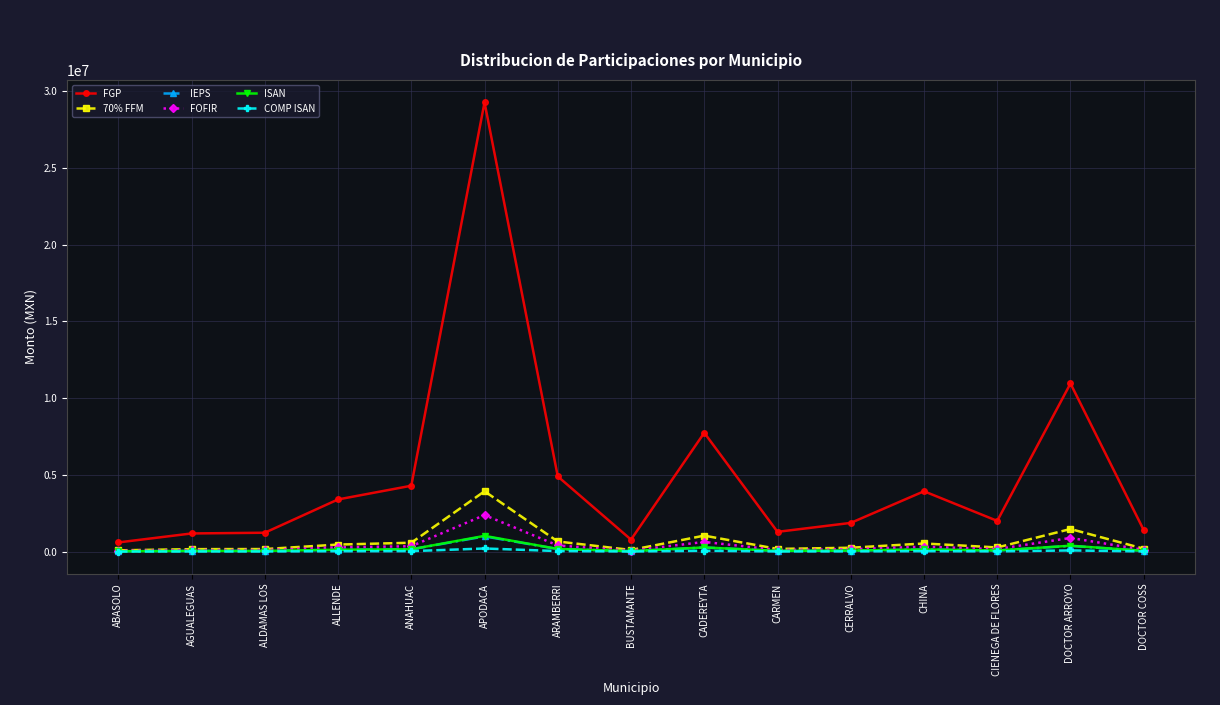

Does the chart display data point markers on the line(s)?

Yes